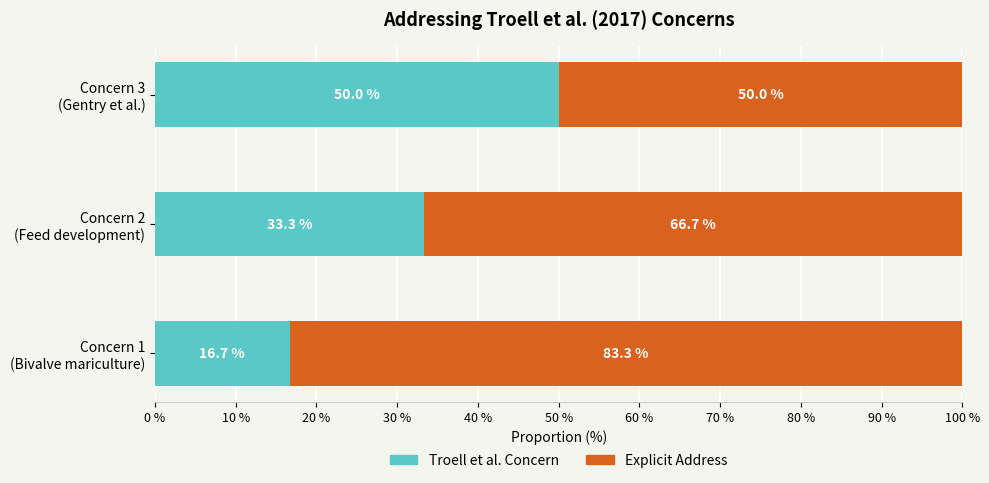

What is the average value of the Troell et al. Concern series?

33.3